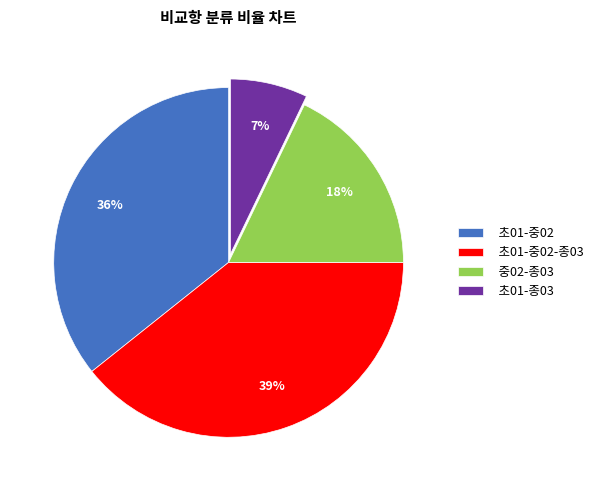

Which category has the smallest portion of the pie?

초01-종03